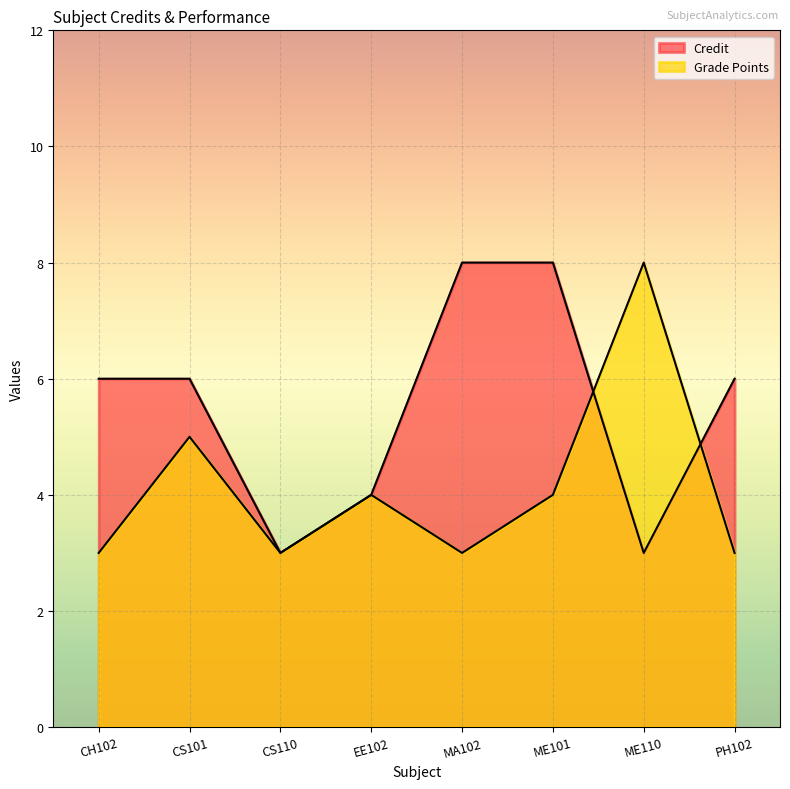

What is the minimum value shown in the chart?

3